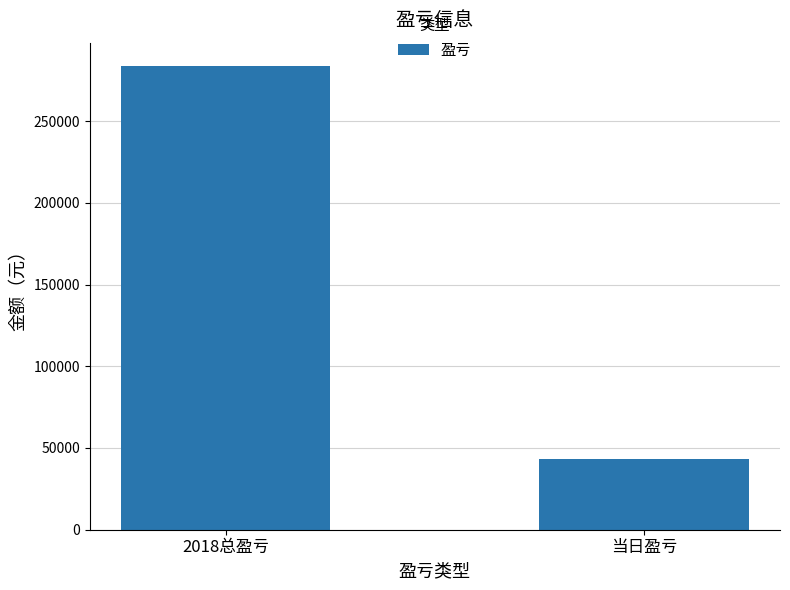

Which label corresponds to the largest value in the chart?

2018总盈亏